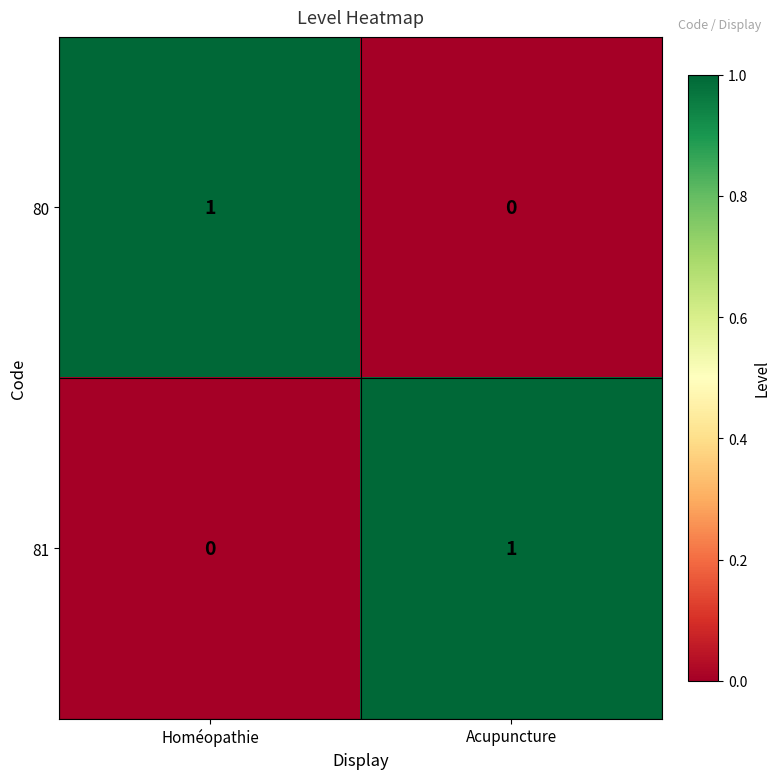

Rank the series at Homéopathie from lowest to highest value.

81, 80